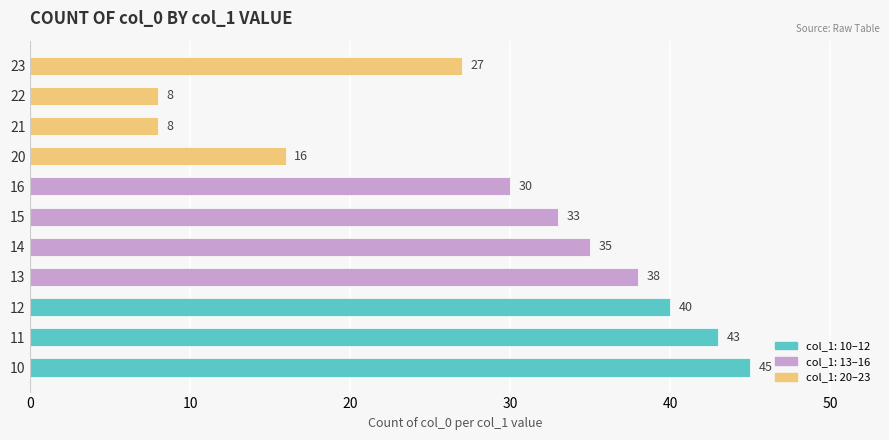

Which has a higher value, 13 or 15?

13